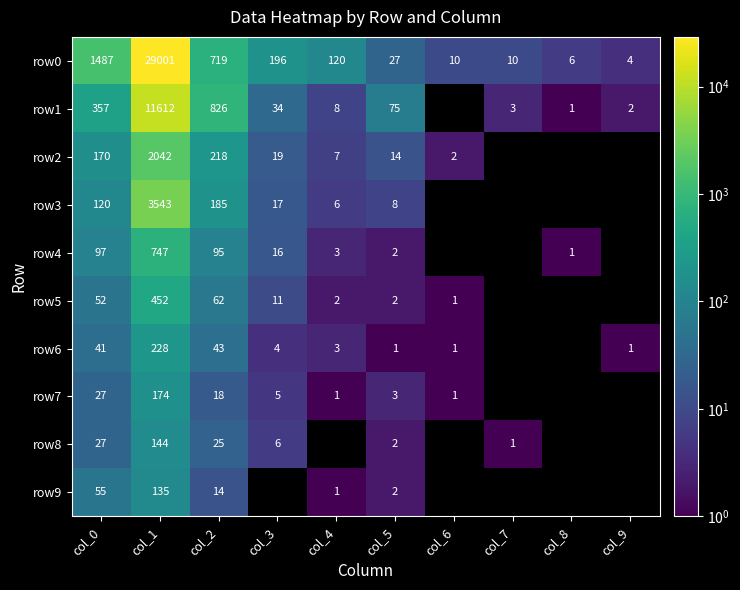

Which series has the largest range (max minus min)?

row0